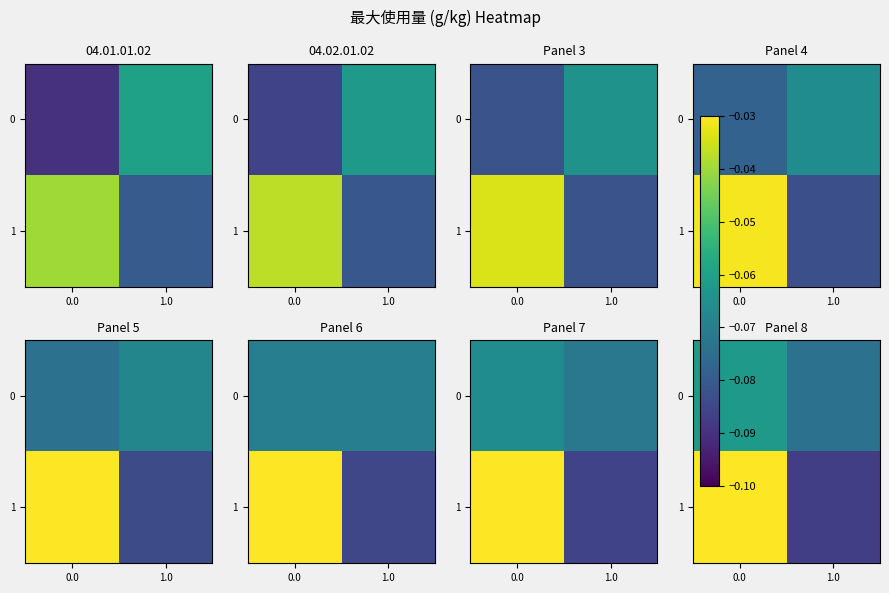

How many distinct data groups are displayed?

2